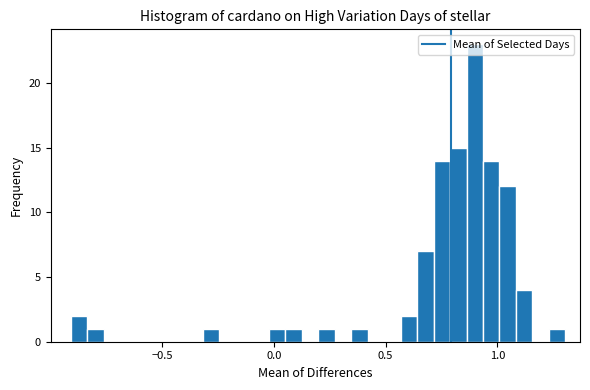

Read against the x-axis, roughly where is the centre of the tallest bar?

0.90